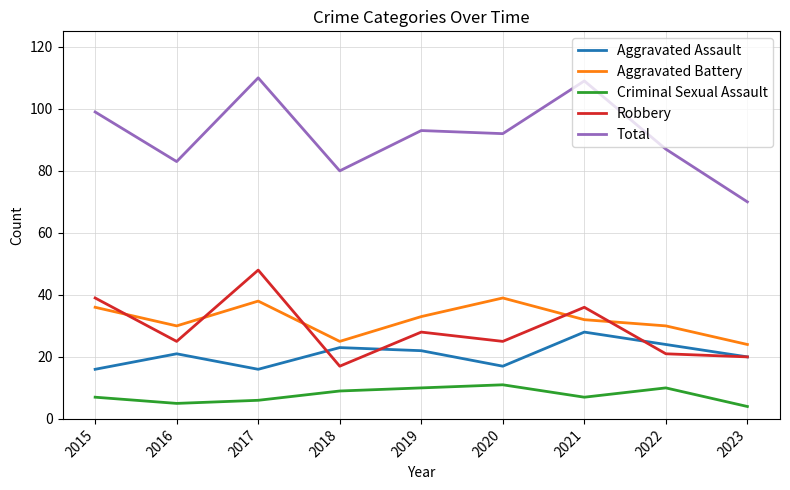

What are all the series names shown in the legend?

Aggravated Assault, Aggravated Battery, Criminal Sexual Assault, Robbery, Total